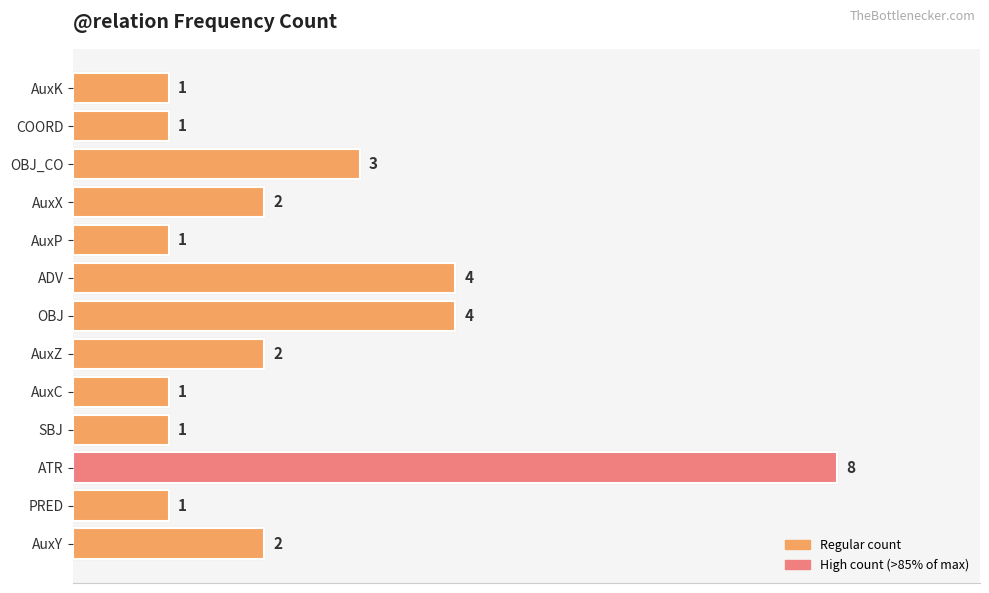

How many values are below 2?

6